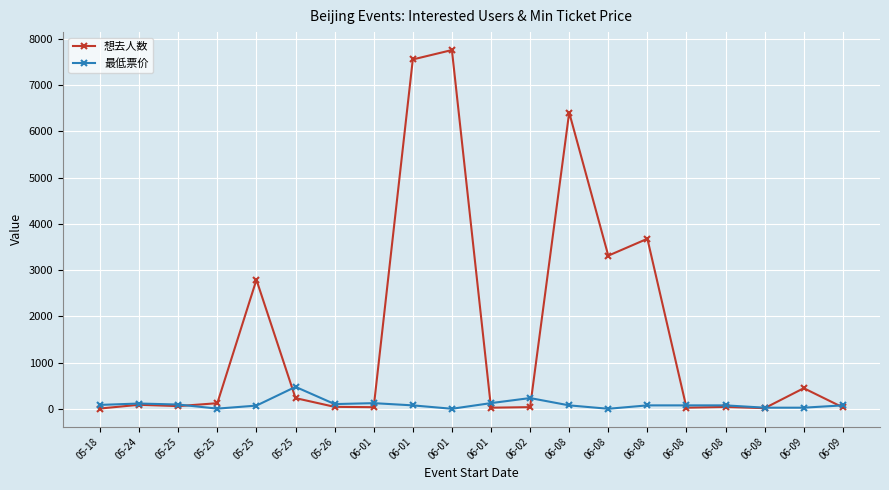

True or false: 想去人数 has more than 1 points higher than both neighbors.

True